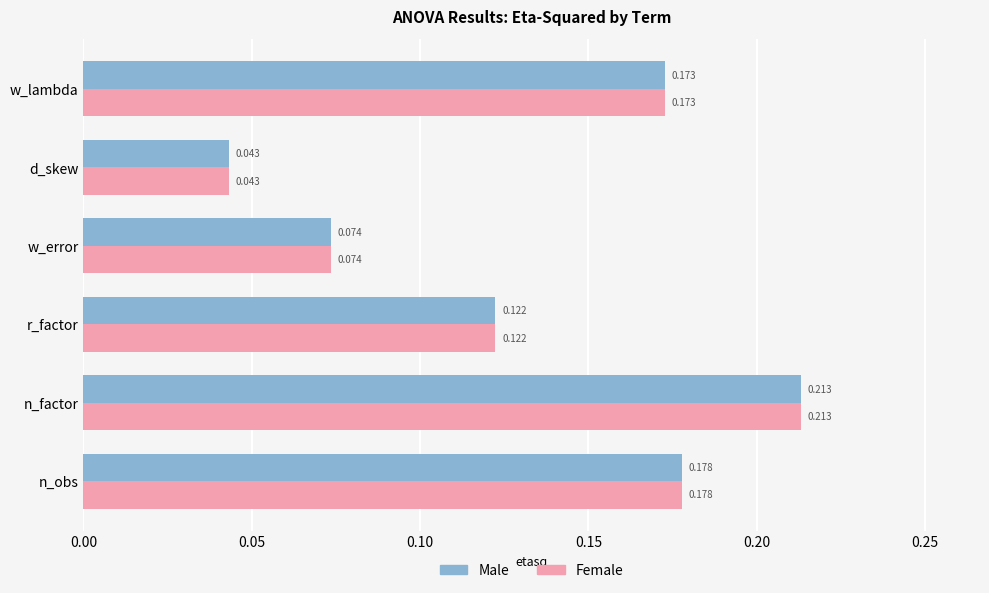

List the labels in order of Female value, largest first.

n_factor, n_obs, w_lambda, r_factor, w_error, d_skew